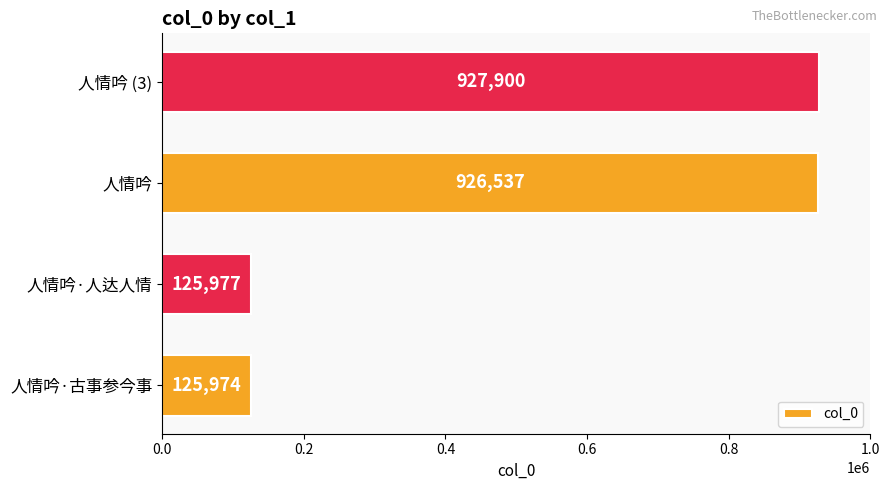

What is the difference between the maximum and minimum values?

801926